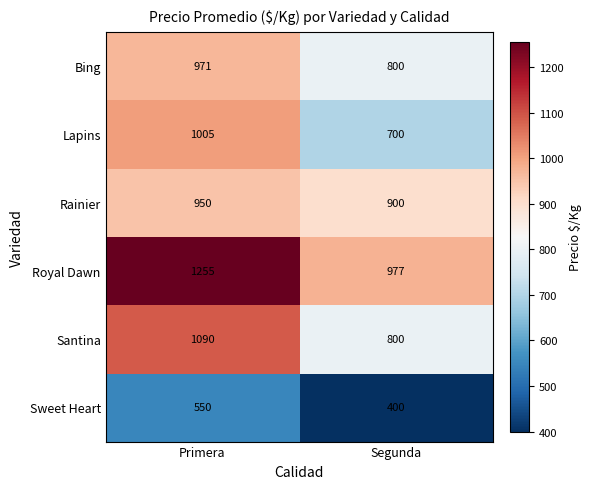

What is the spread (max minus min) of values at Primera?

705